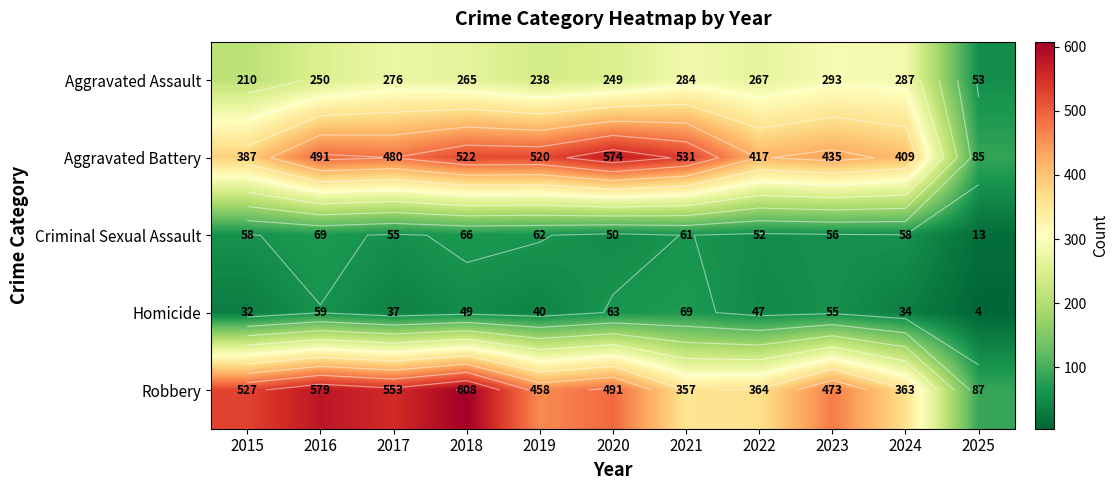

What is the maximum value shown in the chart?

608